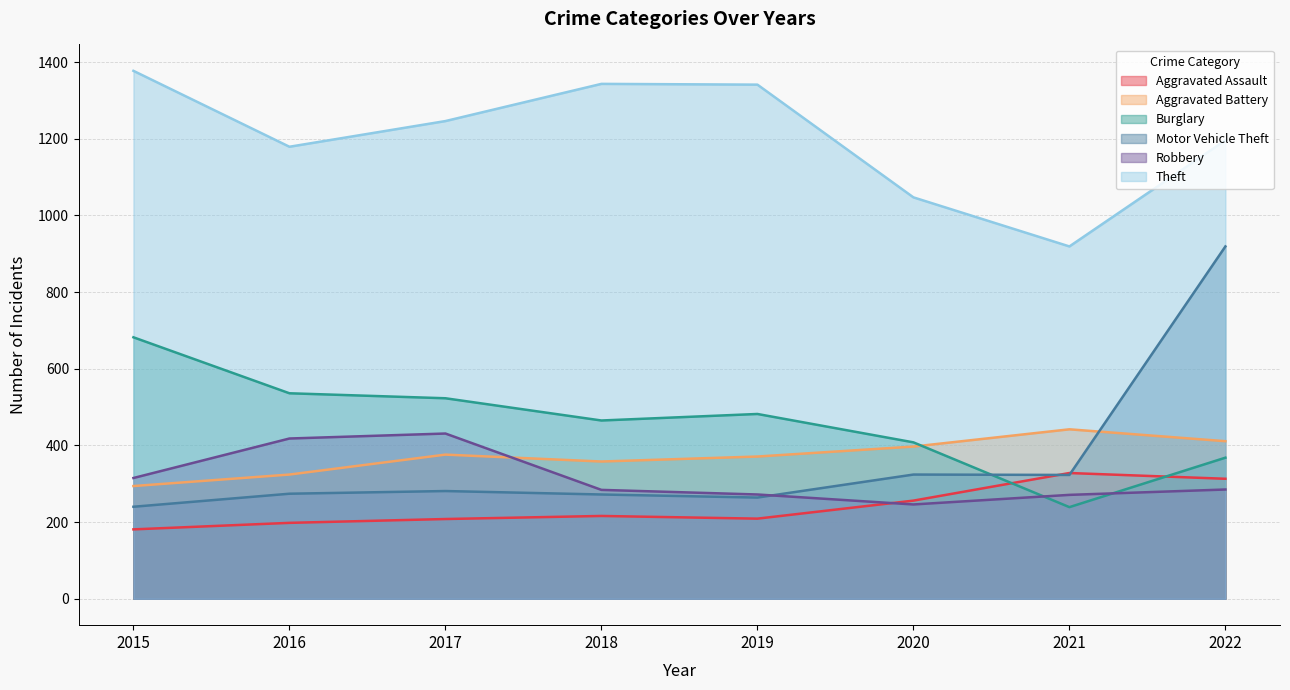

What is the sum of all Robbery values?

2522